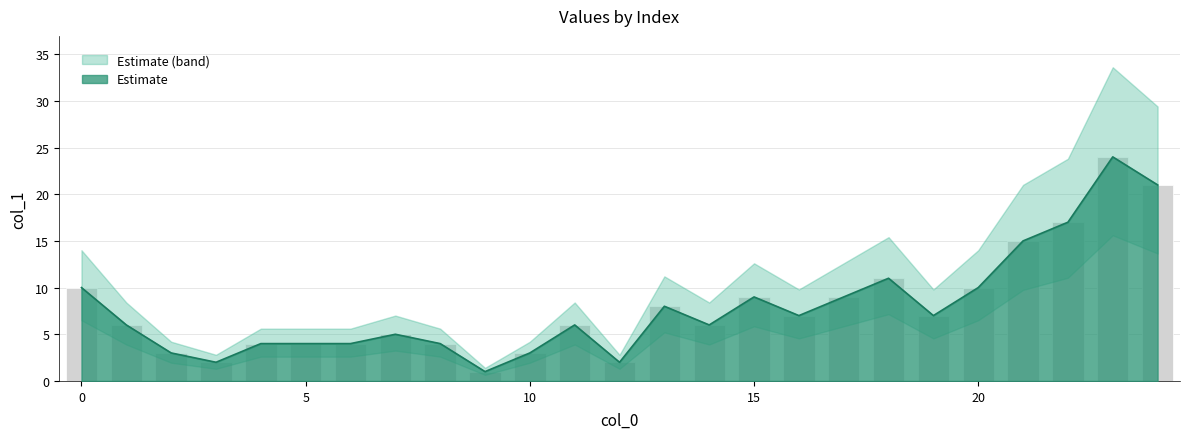

What is the smallest value displayed?

1